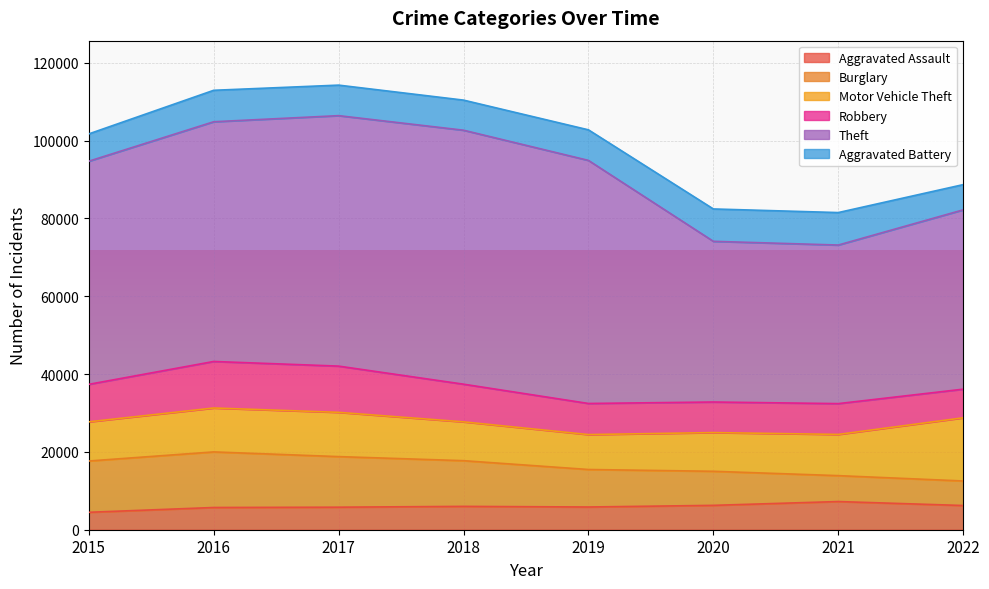

What is the sum of the Motor Vehicle Theft values at 2021 and 2020?

20548